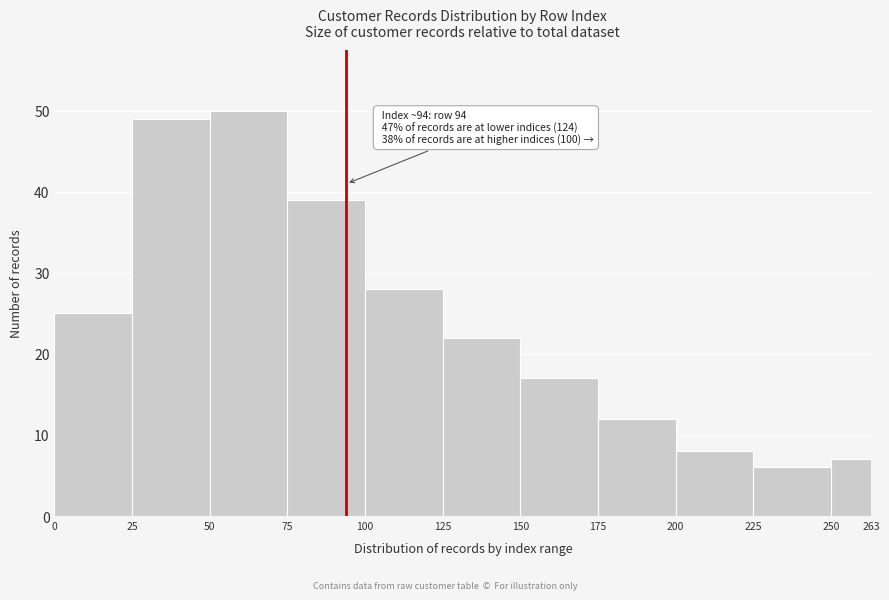

Over which range of the x-axis is the bar tallest?

50 to 75